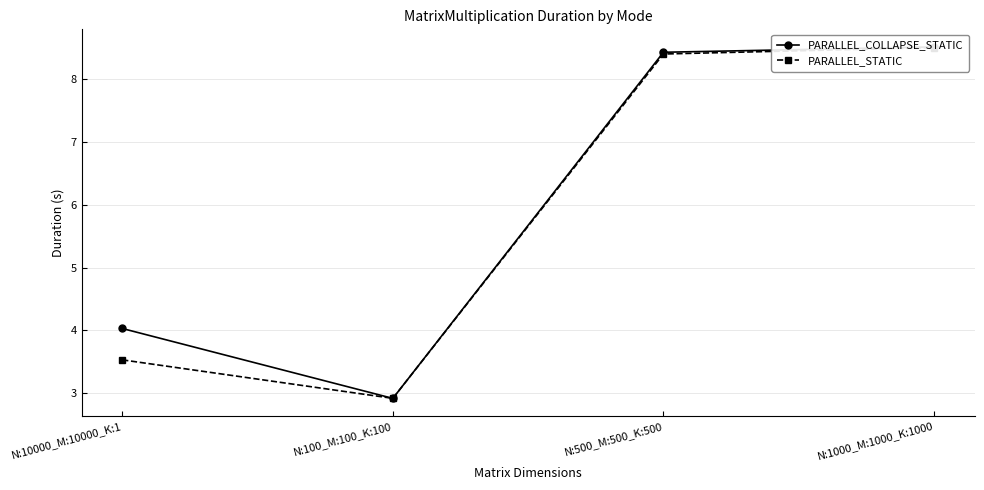

What is the total value across all series at N:100_M:100_K:100?

5.8